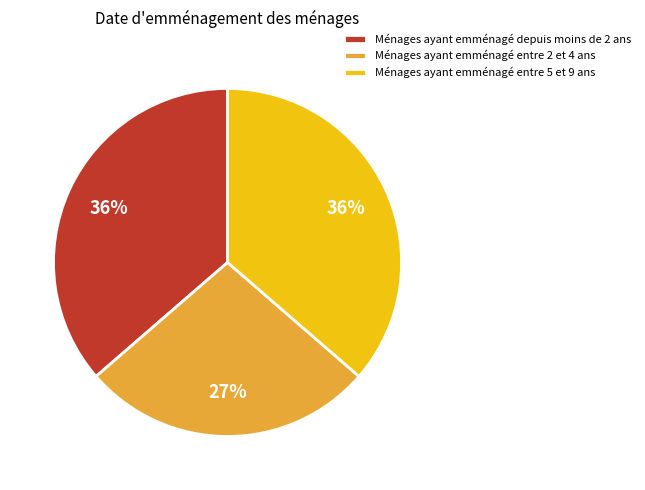

Is the sum of Ménages ayant emménagé depuis moins de 2 ans and Ménages ayant emménagé entre 5 et 9 ans greater than half?

Yes